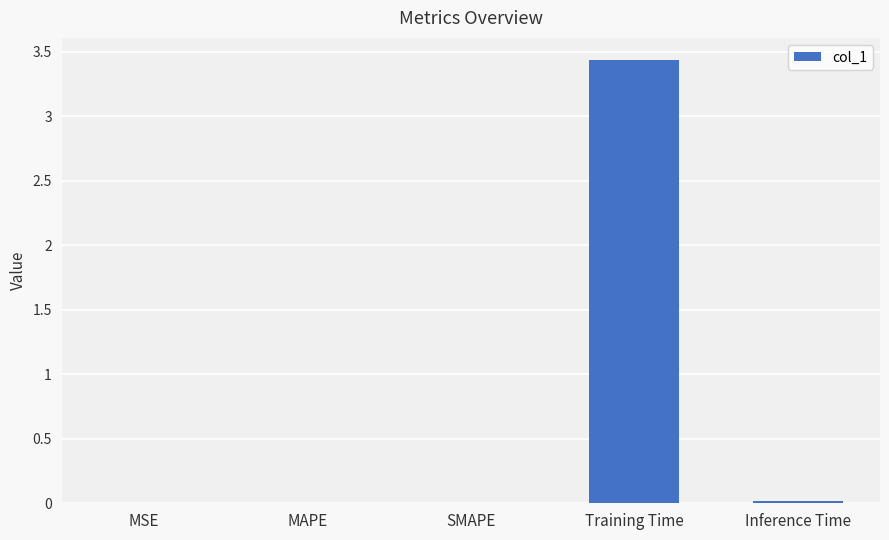

Which label corresponds to the largest value in the chart?

Training Time